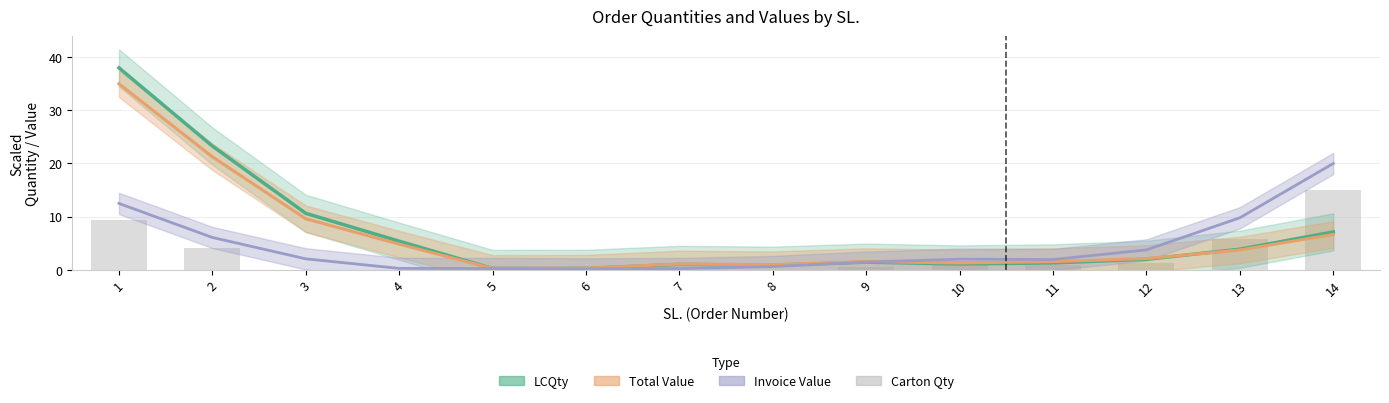

At which label does Invoice Value reach its minimum?

6